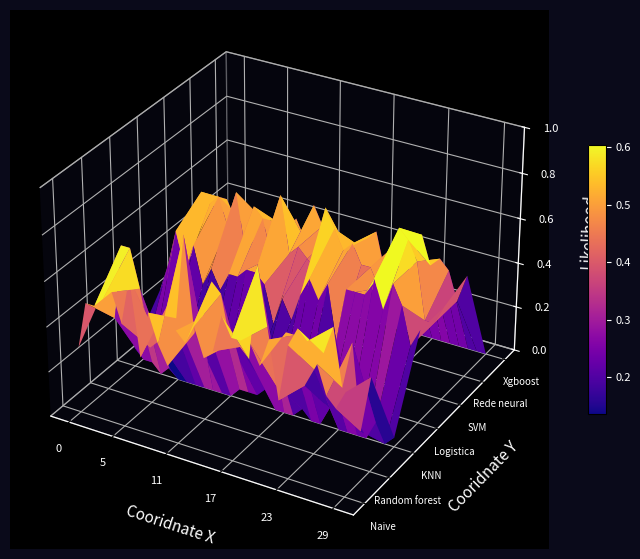

At which category is the sum across all series the highest?

24